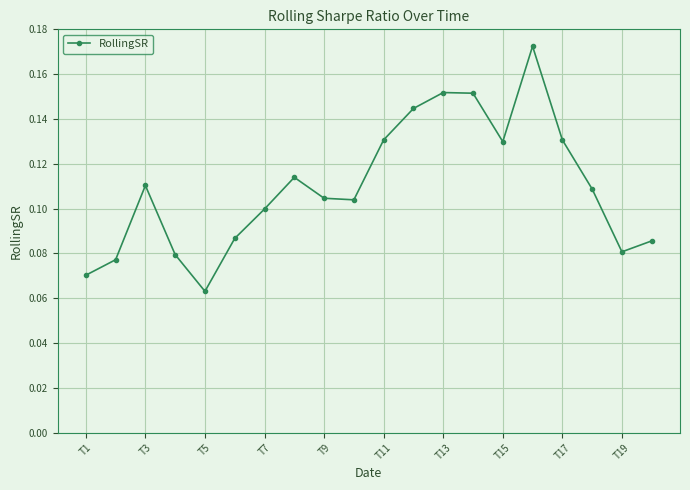

What is the sum of all values?

2.2